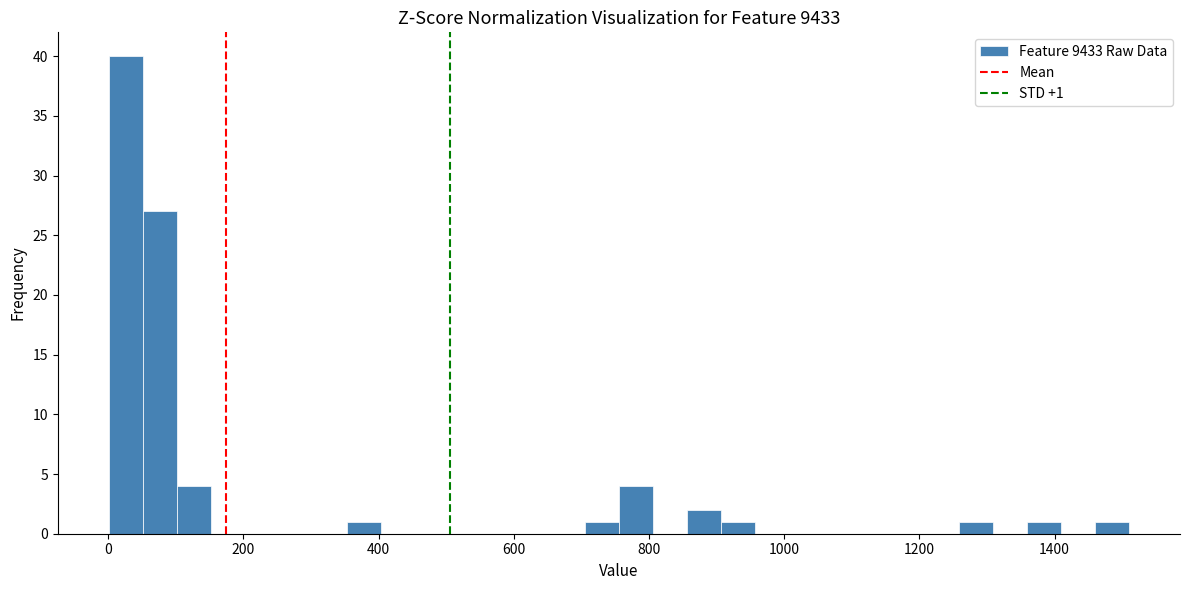

Read against the x-axis, roughly where is the centre of the tallest bar?

20